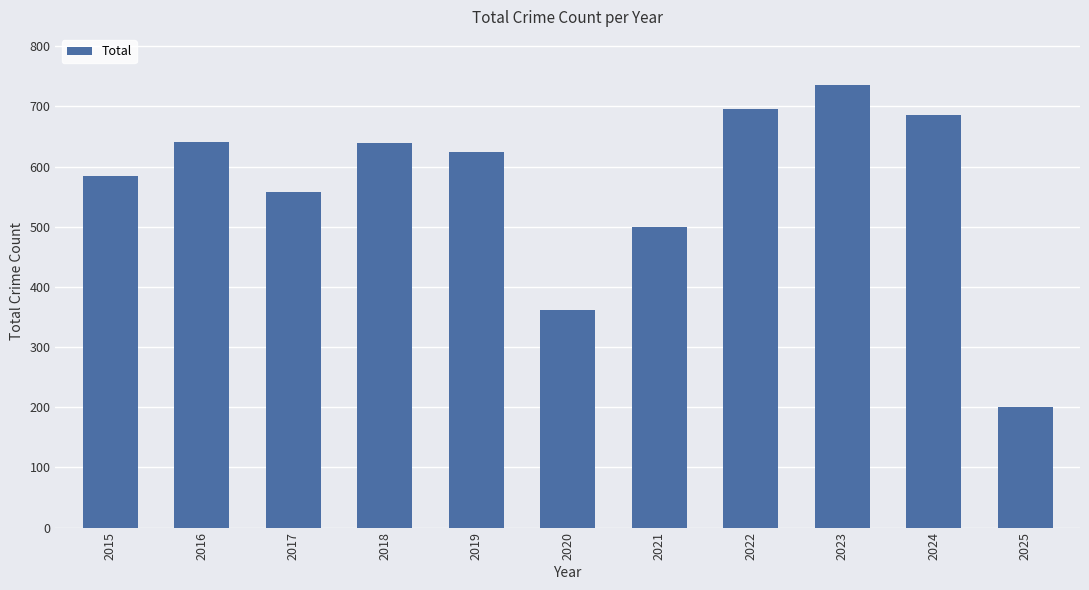

Count the number of categories in the chart.

11